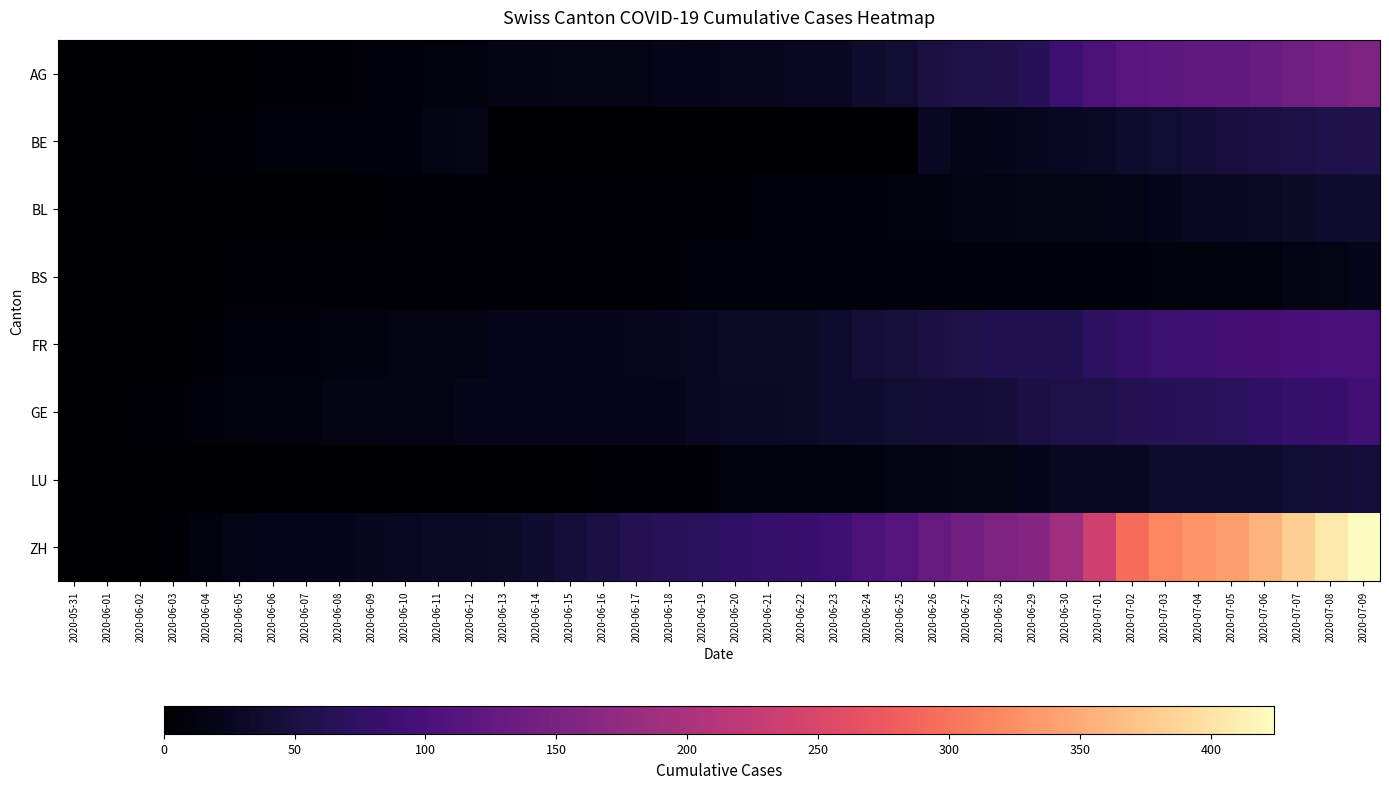

Which series has the widest spread of values?

ZH